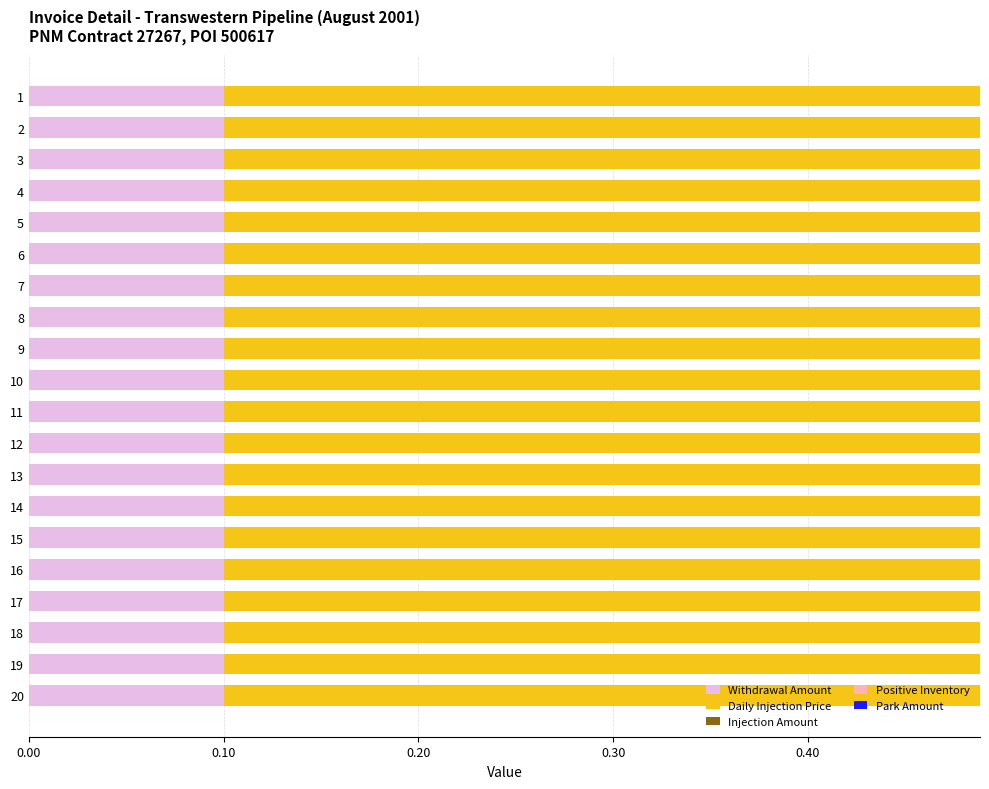

What is the total value across all series at 10?

0.5